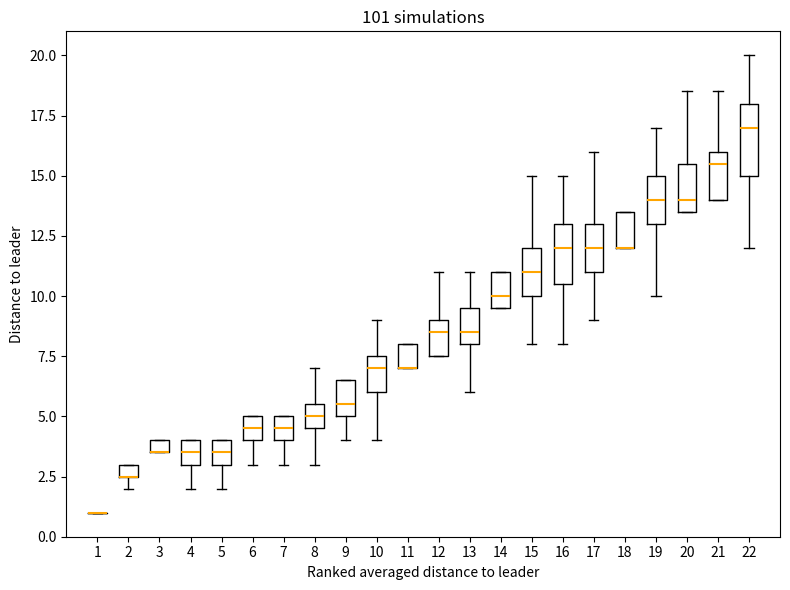

Where is the lower edge of the box at x = 3 on the y-axis? The values are not printed on the chart, so give them approximately, as read against the axis.

3.5